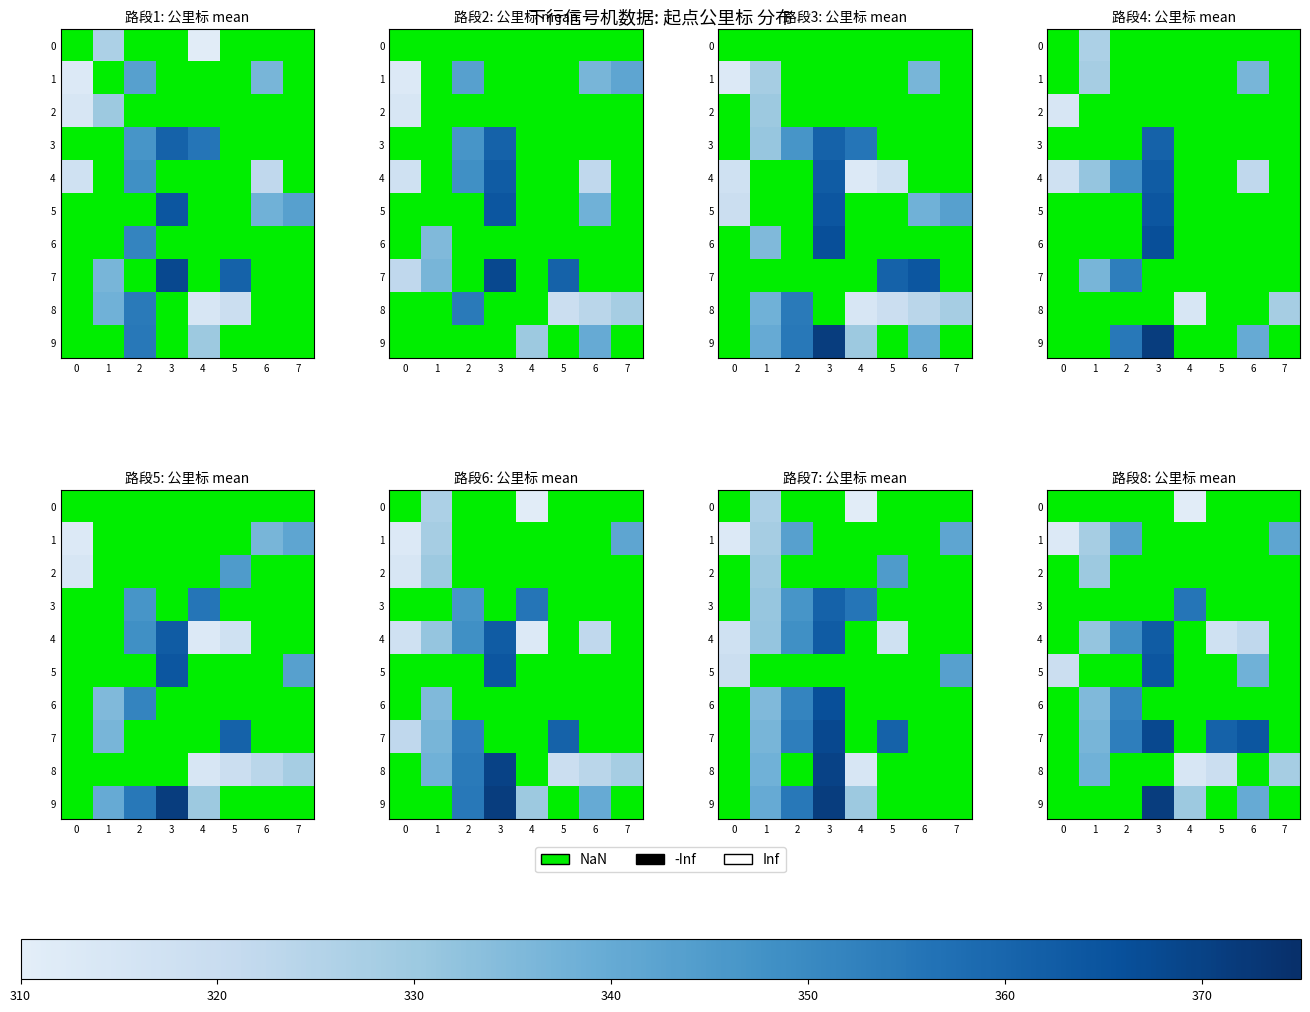

Rank the series at 1 from highest to lowest value.

8, 9, 7, 2, 3, 4, 5, 6, 0, 1